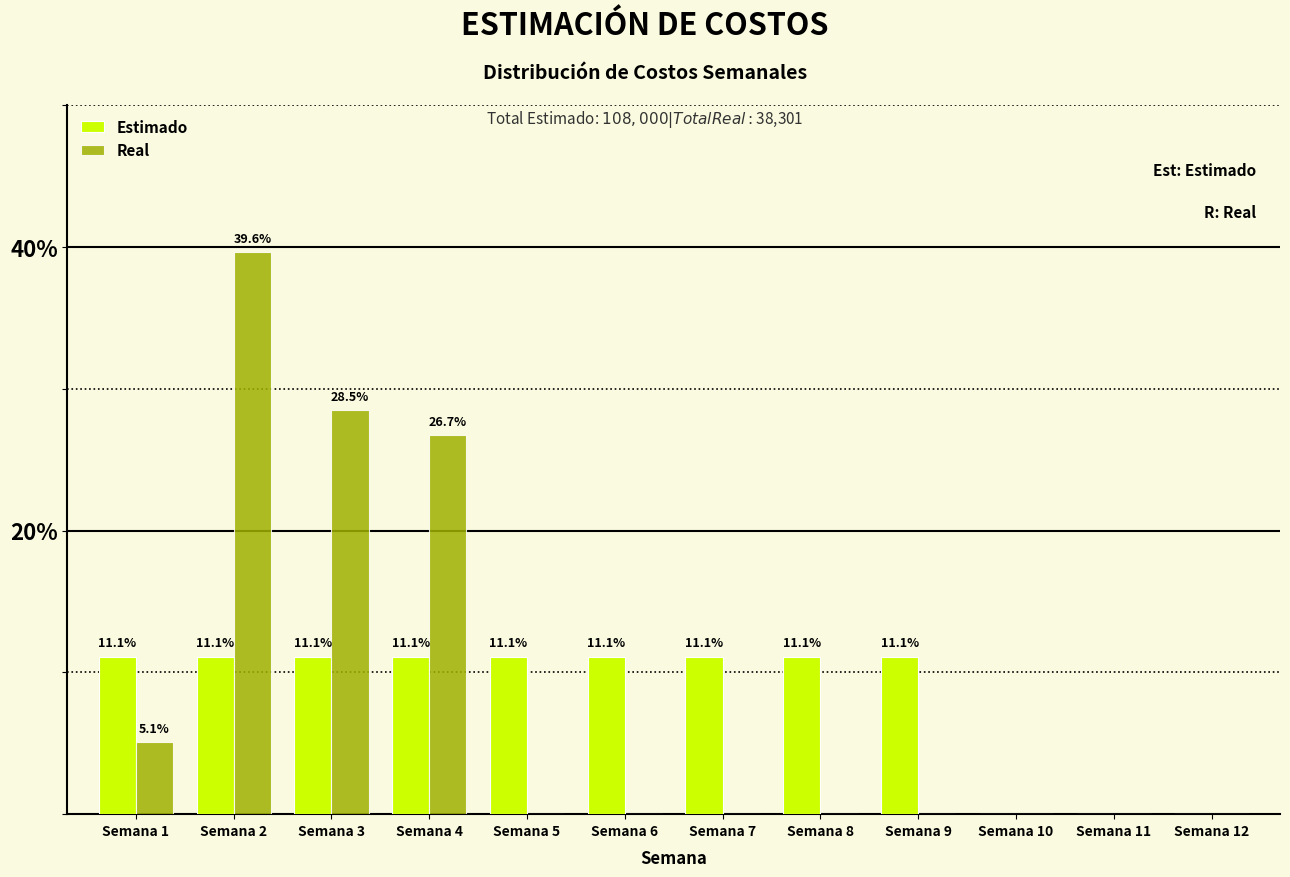

Reading left to right, transcribe all the data shown in this chart.

Estimado: Semana 1=11.1	Semana 2=11.1	Semana 3=11.1	Semana 4=11.1	Semana 5=11.1	Semana 6=11.1	Semana 7=11.1	Semana 8=11.1	Semana 9=11.1	Semana 10=0.0	Semana 11=0.0	Semana 12=0.0
Real: Semana 1=5.1	Semana 2=39.6	Semana 3=28.5	Semana 4=26.7	Semana 5=0.0	Semana 6=0.0	Semana 7=0.0	Semana 8=0.0	Semana 9=0.0	Semana 10=0.0	Semana 11=0.0	Semana 12=0.0